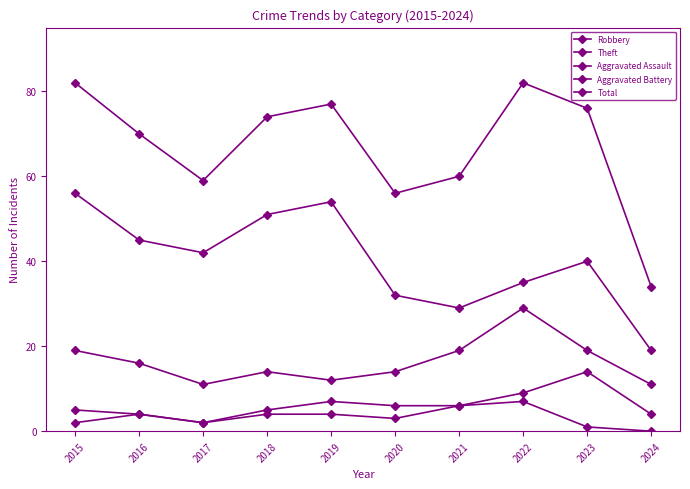

What is the difference between the maximum and minimum values in the Total series?

48